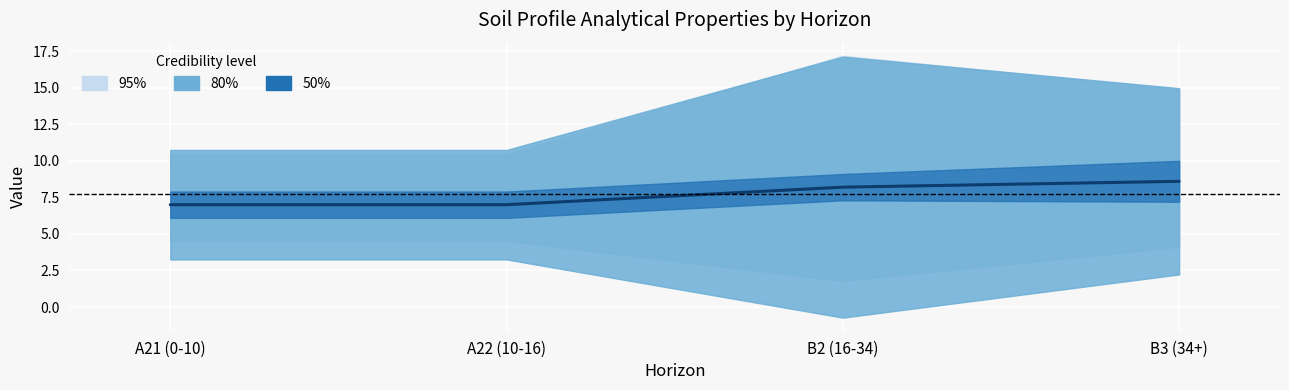

Reading left to right, what are all the values shown in this chart?

A21 (0-10)=7.0	A22 (10-16)=7.0	B2 (16-34)=8.2	B3 (34+)=8.6